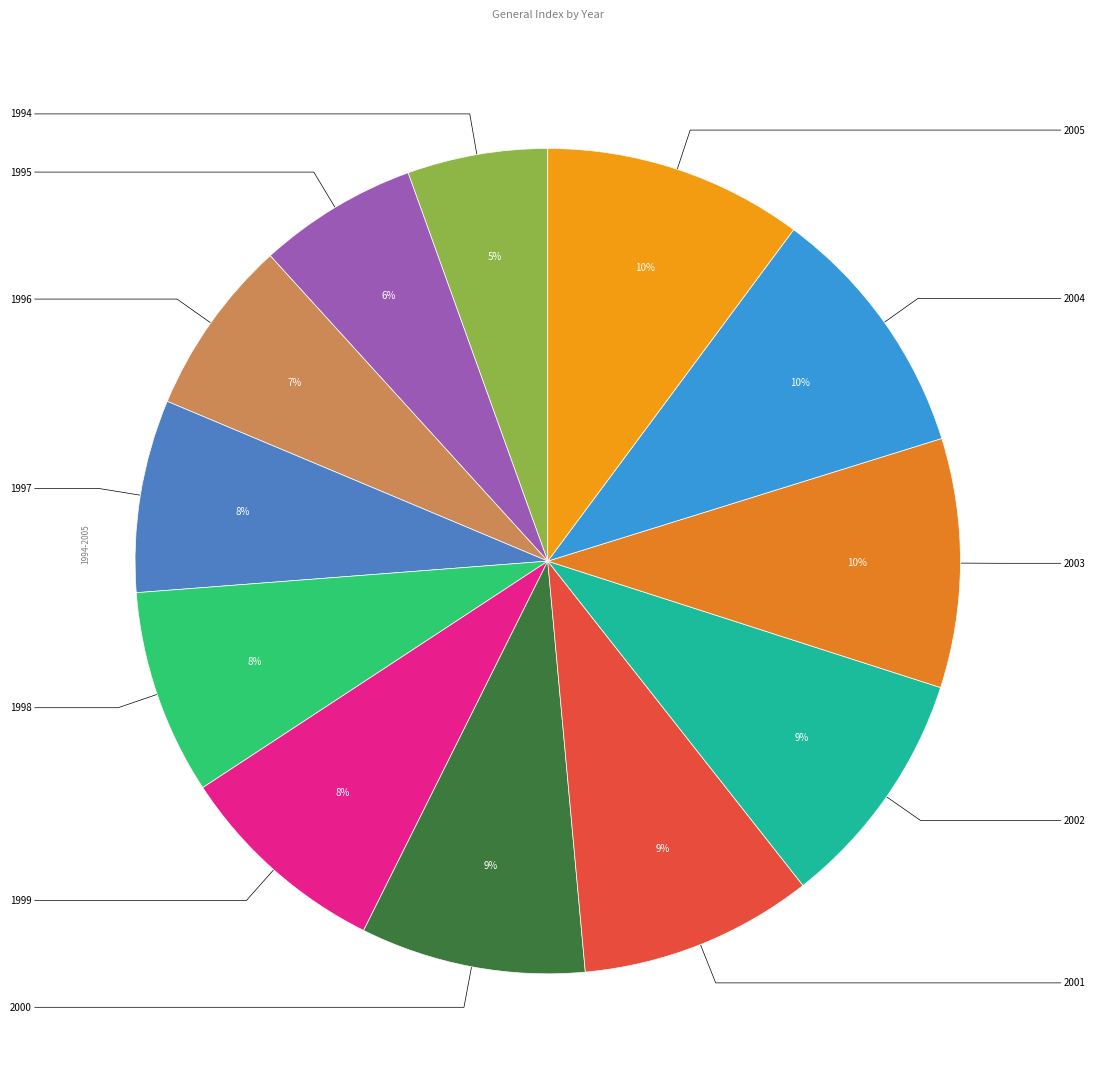

Which slice is the smallest?

1994